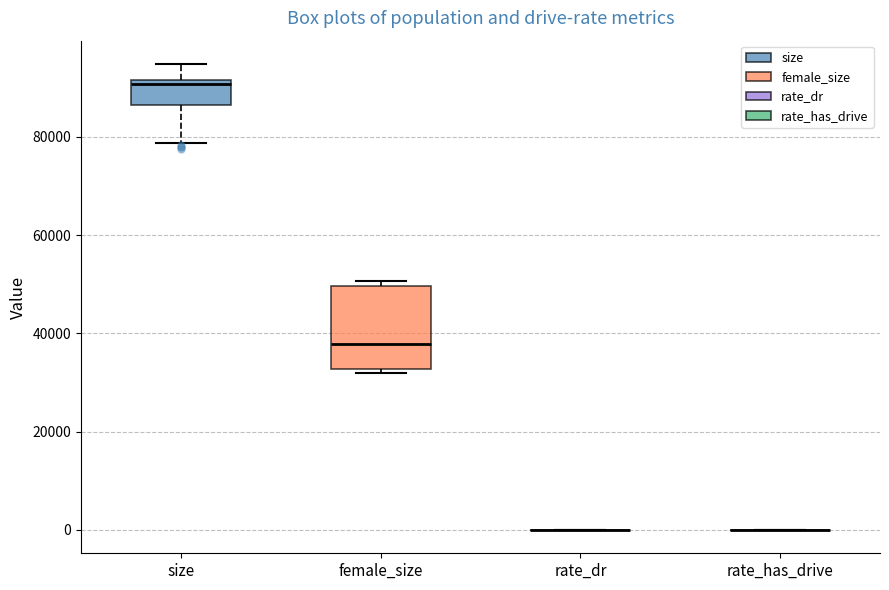

Reading left to right, read every box against the y-axis: the position of its median line, the range the box covers, and the ends of its whiskers. The values are not printed on the chart, so give them approximately, as read against the axis.

size: median 90000, box 86000 to 92000, whiskers 78000 to 94000
female_size: median 38000, box 32000 to 50000, whiskers 32000 (just below the box's lower edge) to 50000 (just above the box's upper edge)
rate_dr: box collapsed to a line at 0, whiskers 0 to 0
rate_has_drive: box collapsed to a line at 0, whiskers 0 to 0